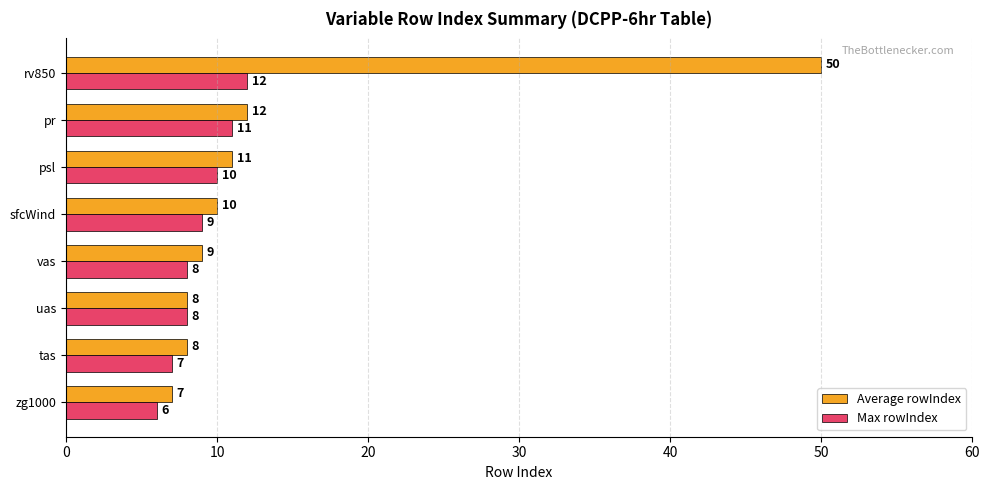

The value of Average rowIndex at pr is 20. True or false?

False